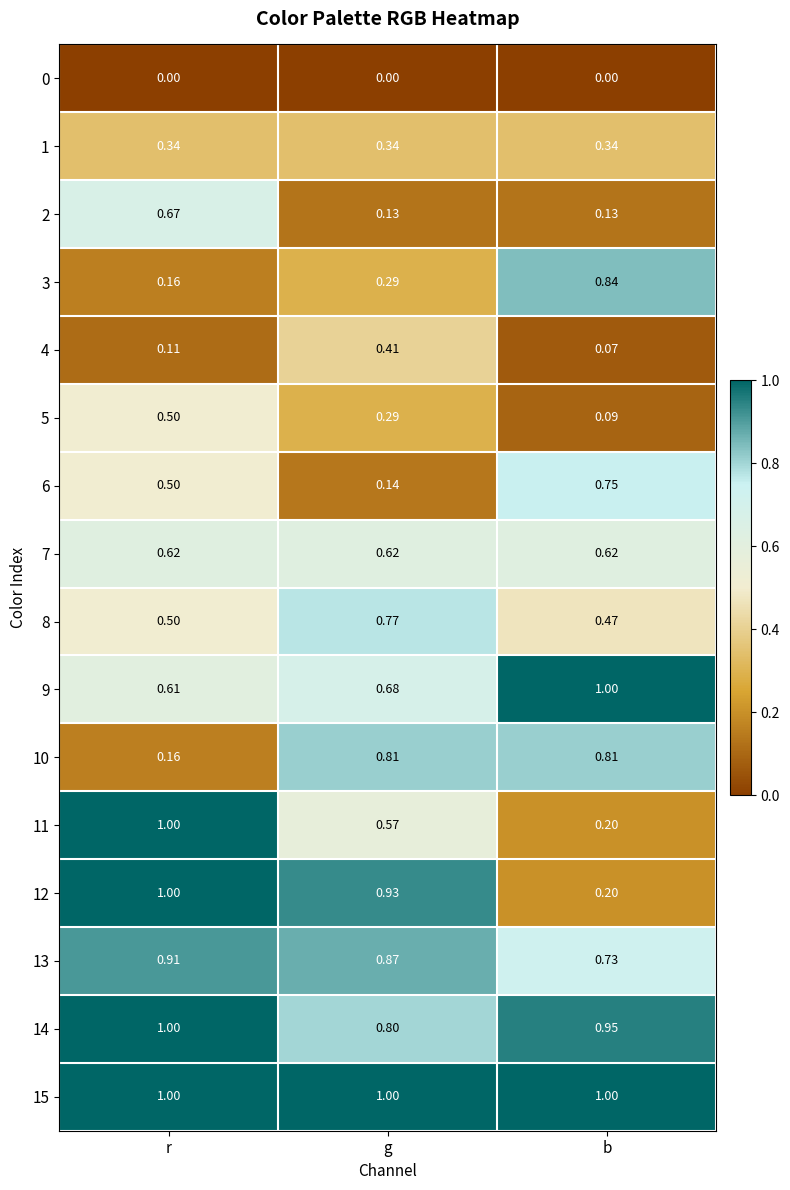

At which label does 11 reach its peak?

r